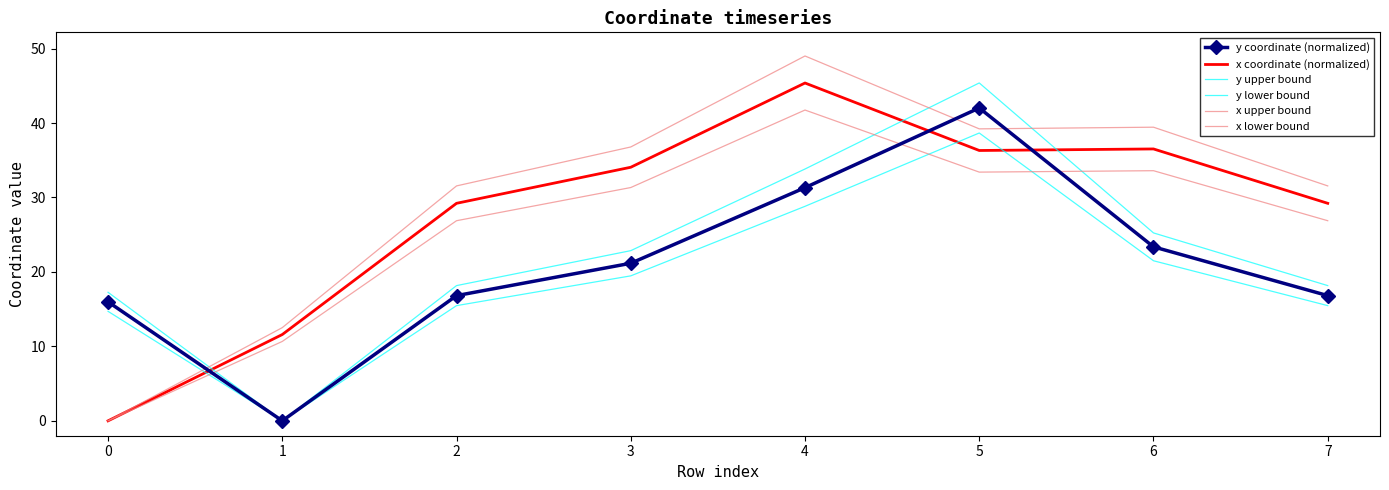

What are all the series names shown in the legend?

y coordinate (normalized), x coordinate (normalized), y upper bound, y lower bound, x upper bound, x lower bound